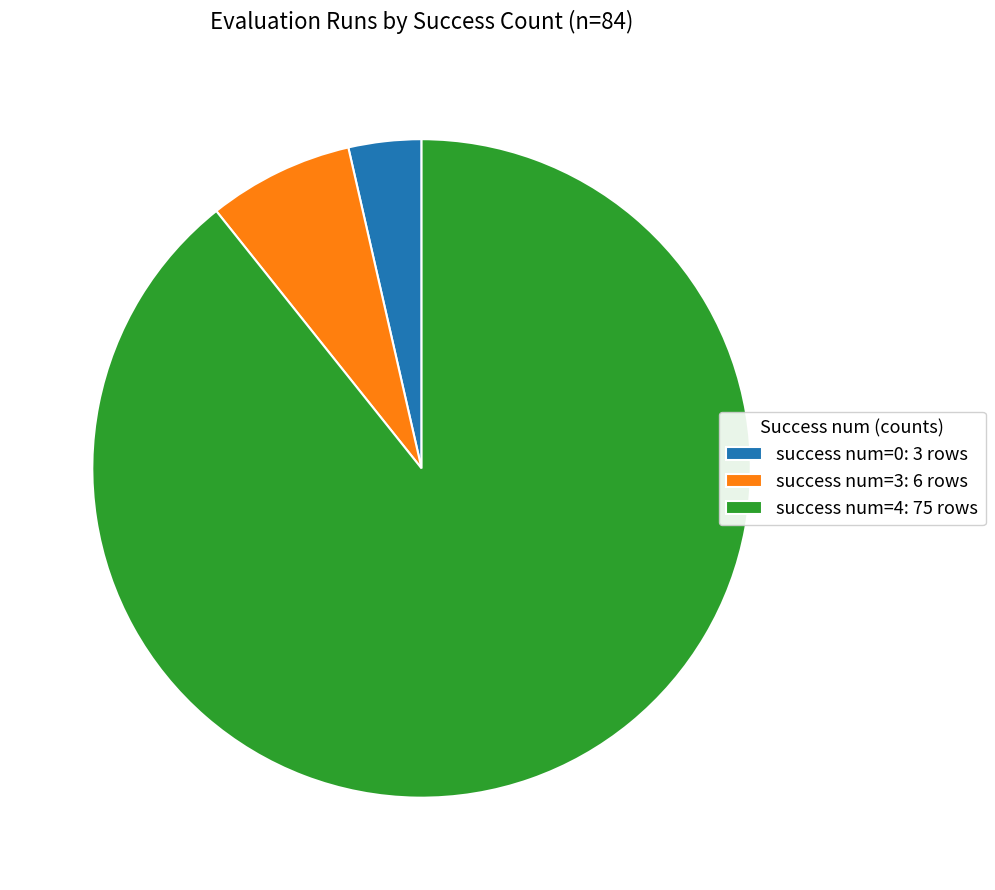

Is success num=0: 3 rows the majority of the pie?

No